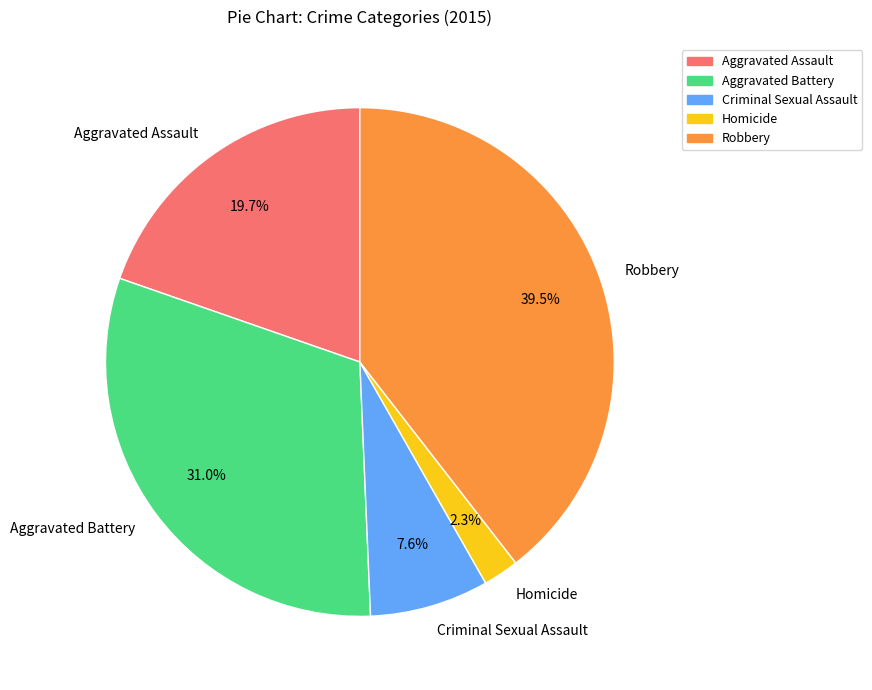

What is the largest slice in the pie chart?

Robbery